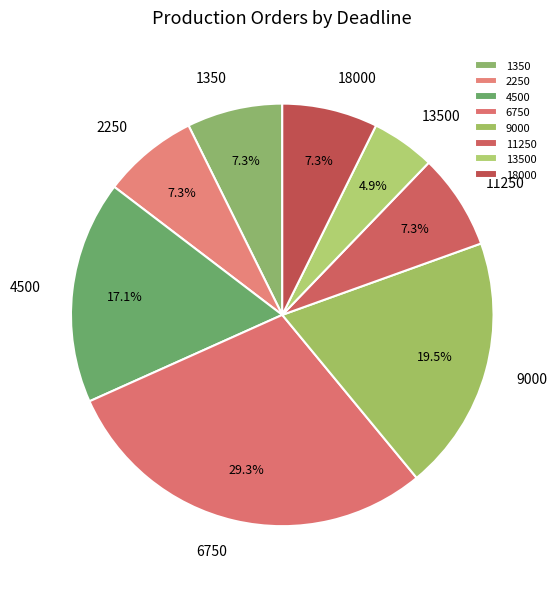

What percentage is the 6750 slice, to the nearest percent?

29%